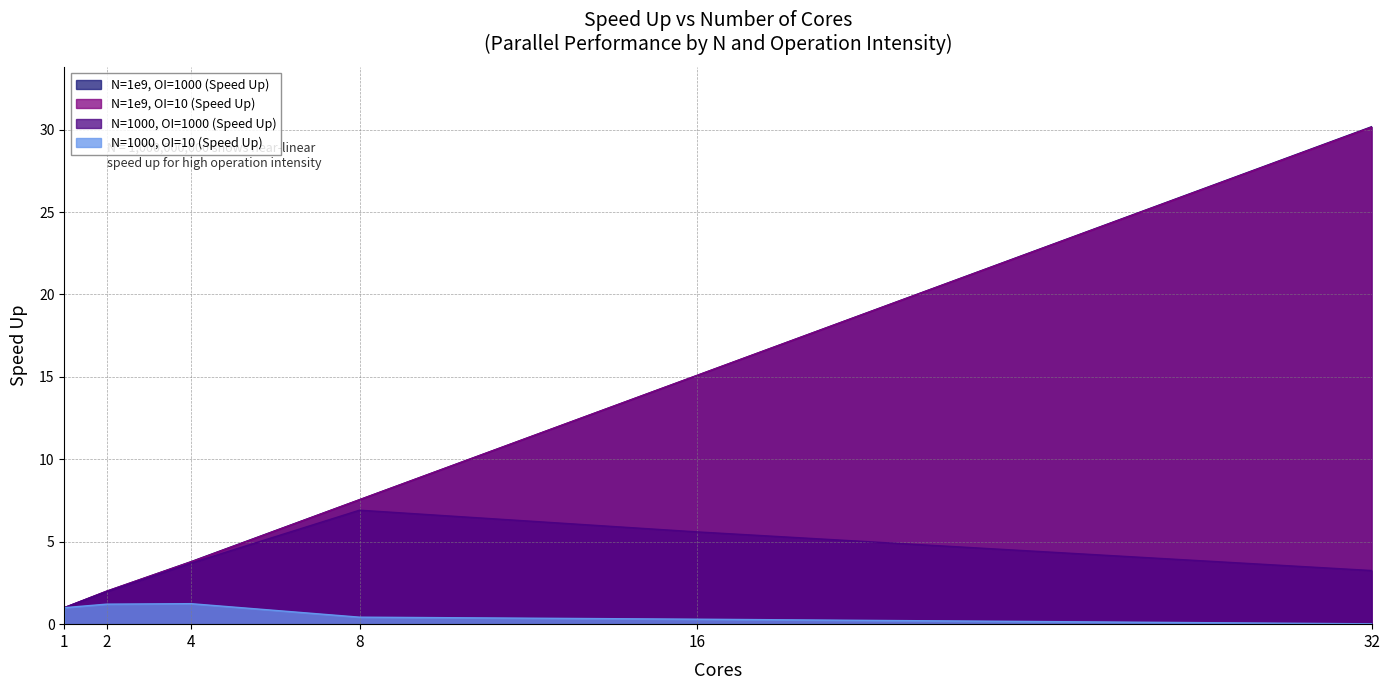

Where does the N=1e9, OI=1000 (Speed Up) series first go above 7?

8